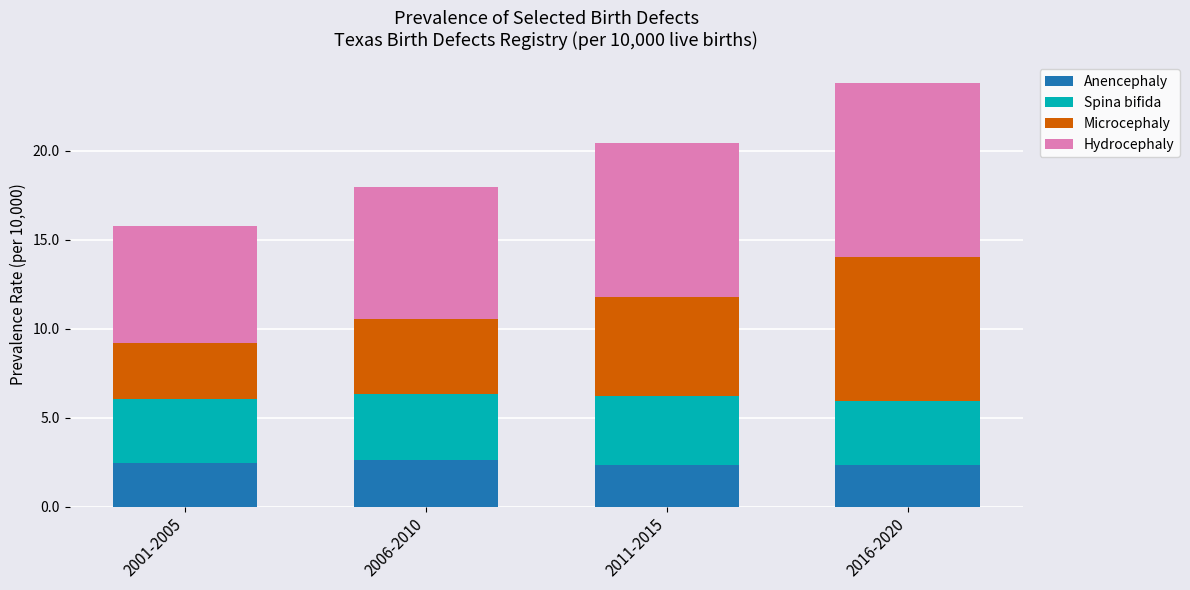

What is the lowest value of the Anencephaly series?

2.3